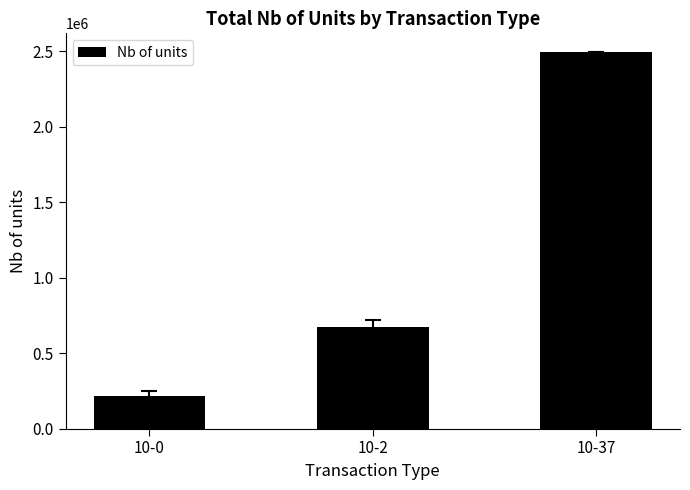

What is the ratio of the value at 10-2 to the value at 10-37?

0.3